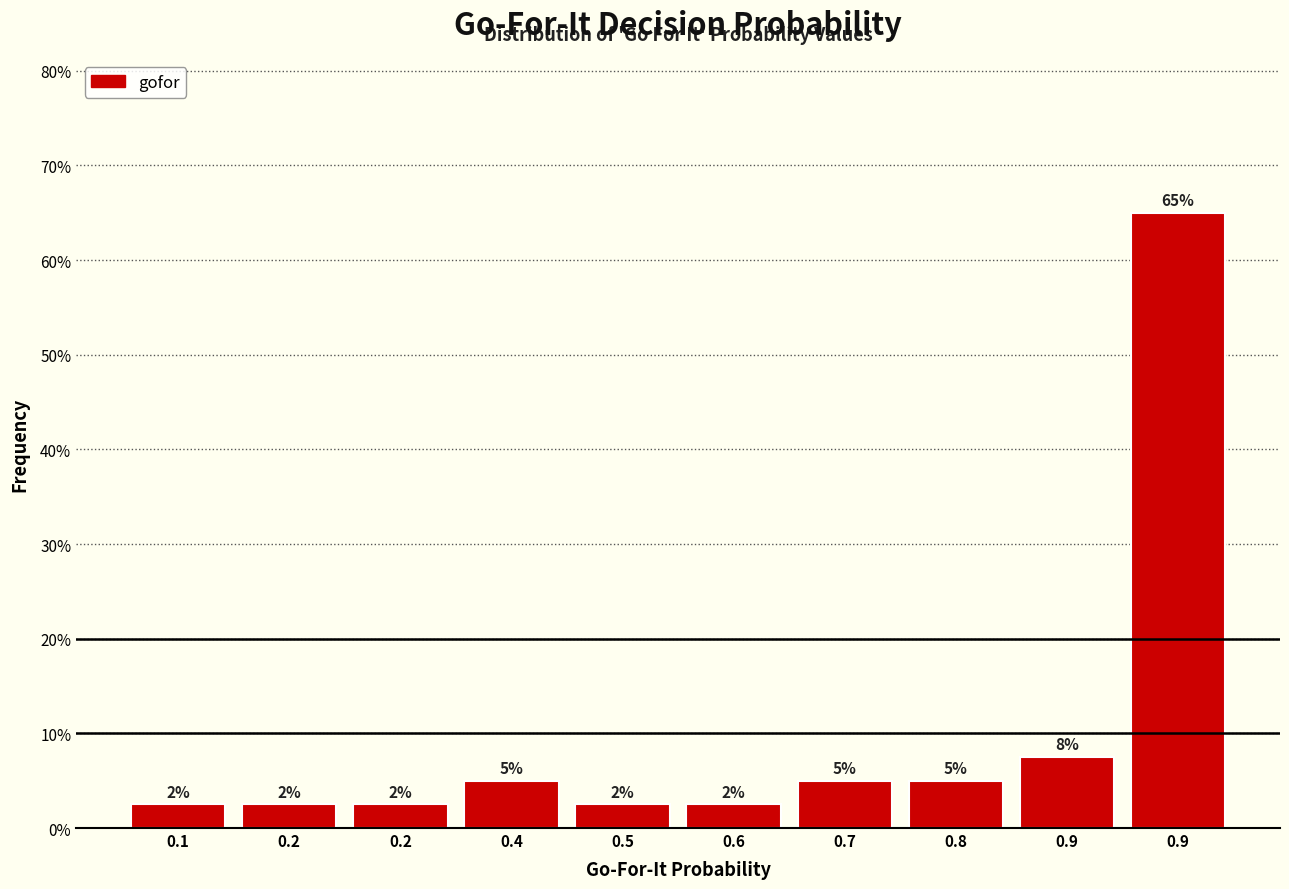

Does the chart contain any negative values?

No